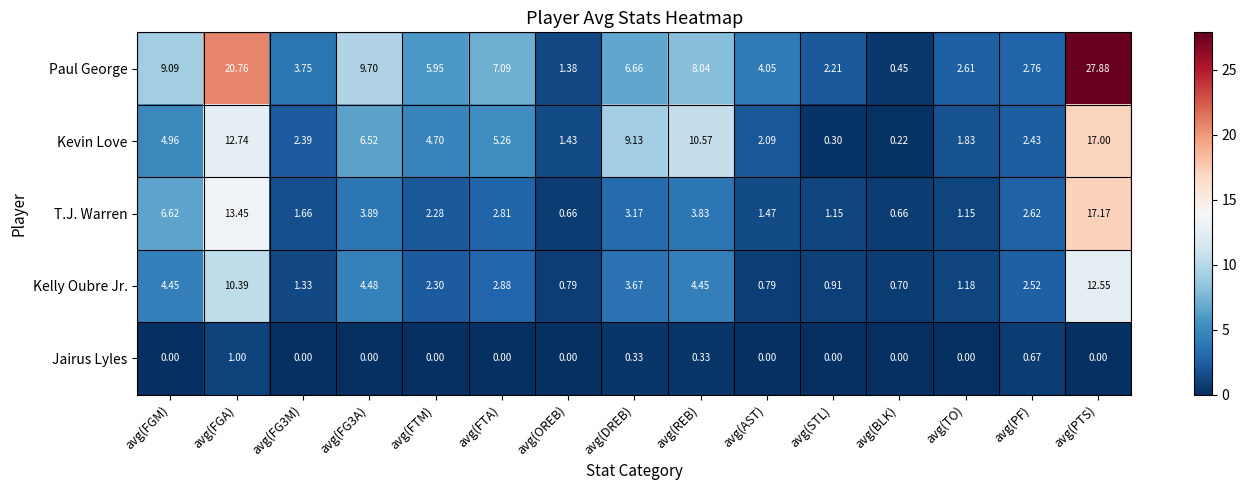

Rank the series at avg(FTA) from highest to lowest value.

Paul George, Kevin Love, Kelly Oubre Jr., T.J. Warren, Jairus Lyles